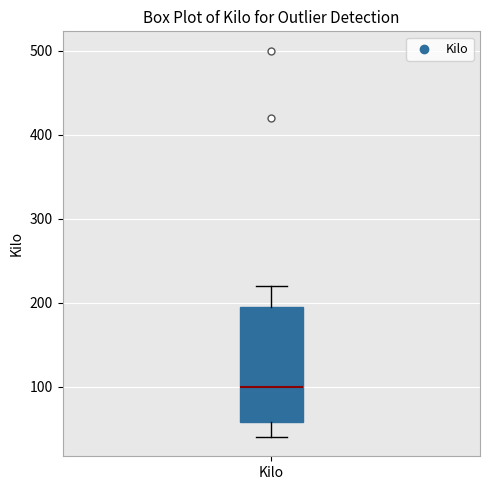

Where does the upper whisker of the box for Kilo end on the y-axis? The values are not printed on the chart, so give them approximately, as read against the axis.

220